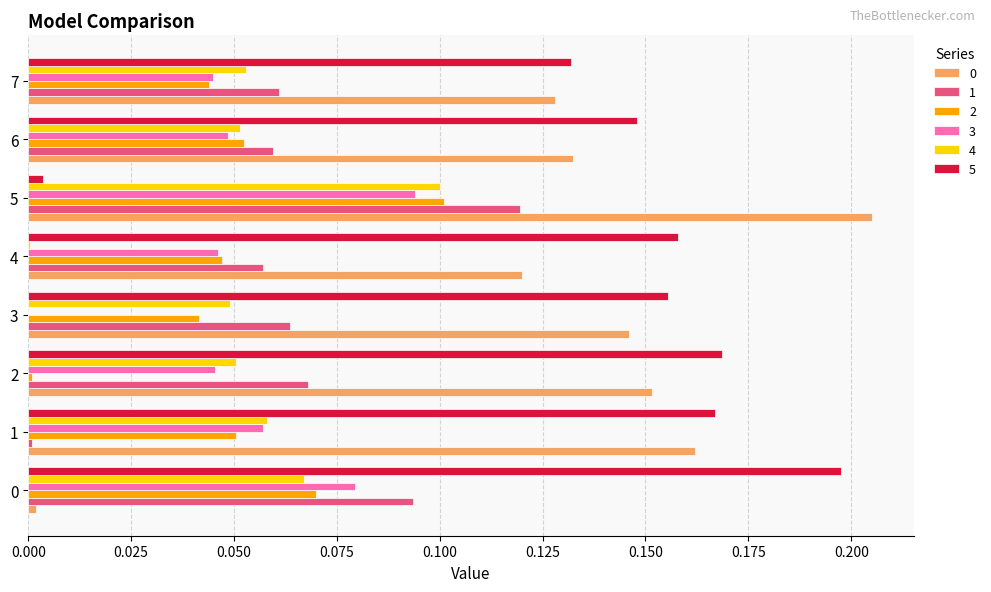

The value of 5 at 7 is 0.2. True or false?

False